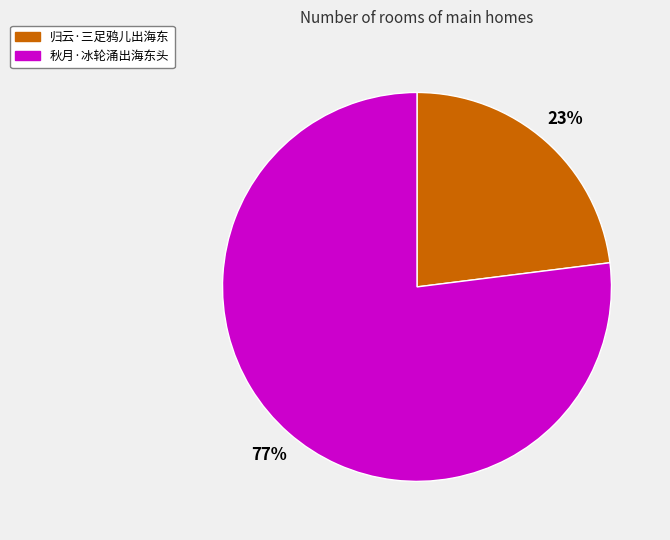

Which slice is the smallest?

归云·三足鸦儿出海东